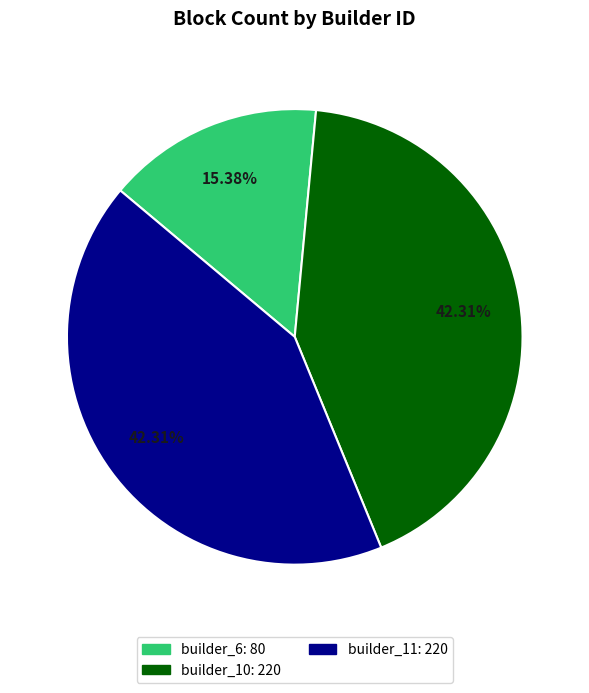

Count the number of slices in the pie.

3